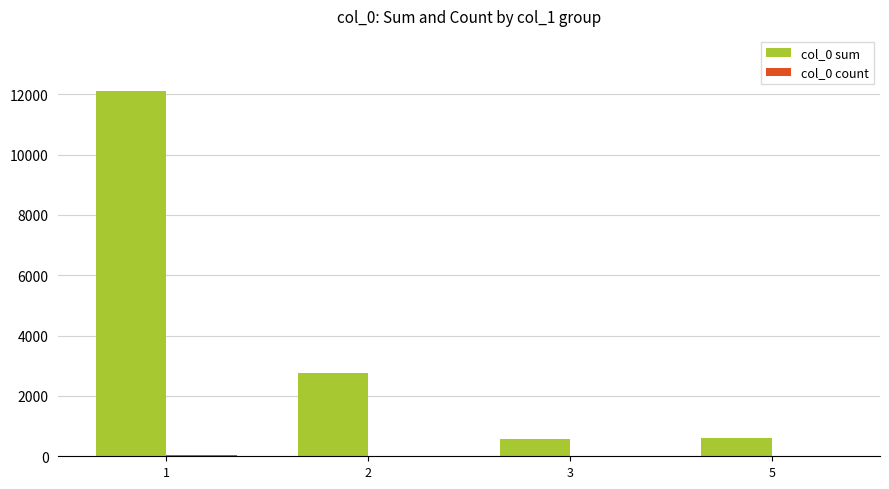

True or false: col_0 sum has a value of 4395 at 2.

False